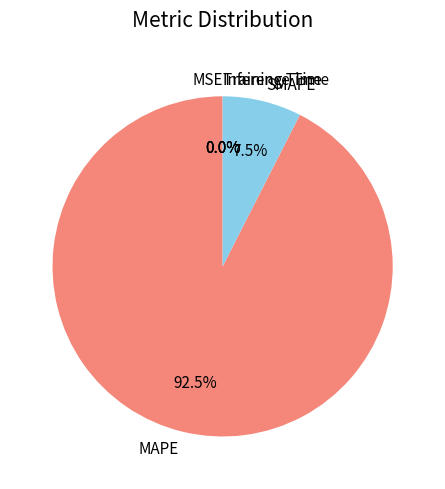

What is the largest slice in the pie chart?

MAPE